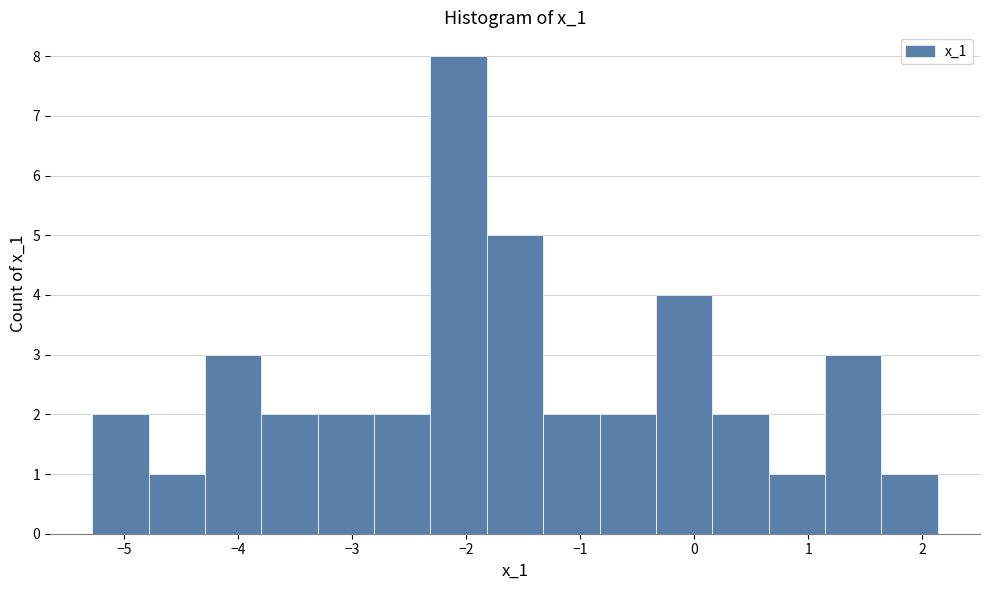

Reading left to right, transcribe this chart: for each bar, give the range it covers on the x-axis and its height. Neither the bar edges nor the heights are printed on the chart, so give them approximately, as read against the axes.

-5.3 to -4.8: 2
-4.8 to -4.3: 1
-4.3 to -3.8: 3
-3.8 to -3.3: 2
-3.3 to -2.8: 2
-2.8 to -2.3: 2
-2.3 to -1.8: 8
-1.8 to -1.3: 5
-1.3 to -0.8: 2
-0.8 to -0.3: 2
-0.3 to 0.2: 4
0.2 to 0.7: 2
0.7 to 1.1: 1
1.1 to 1.6: 3
1.6 to 2.1: 1